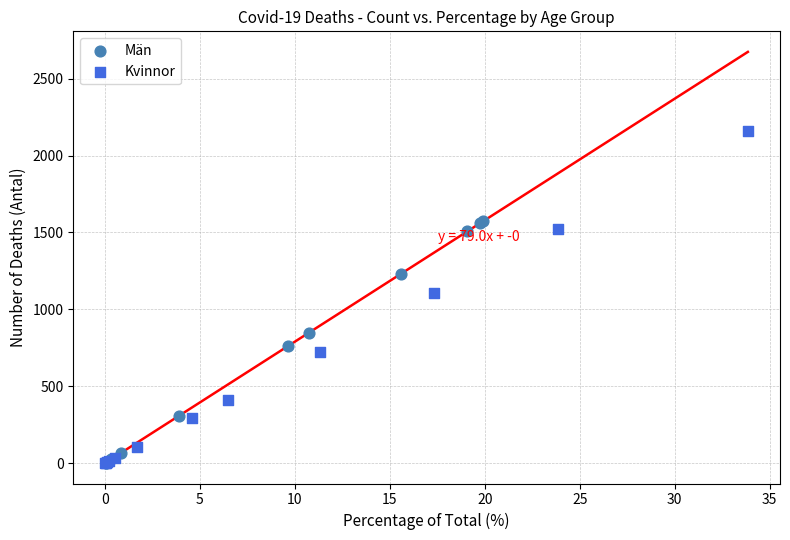

Which series reaches the maximum Y coordinate?

Kvinnor